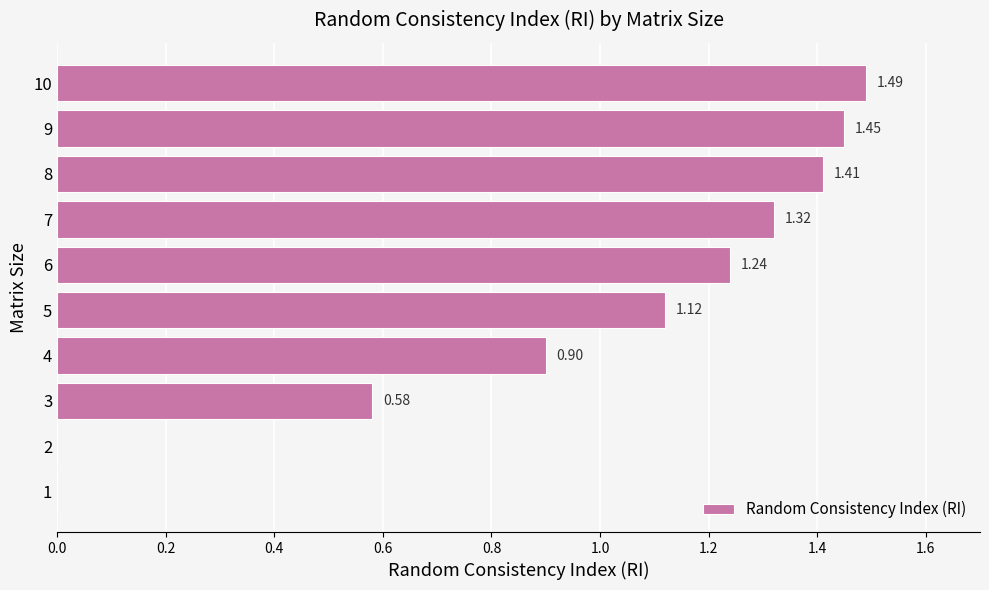

What is the ratio of the value at 7 to the value at 8?

0.9